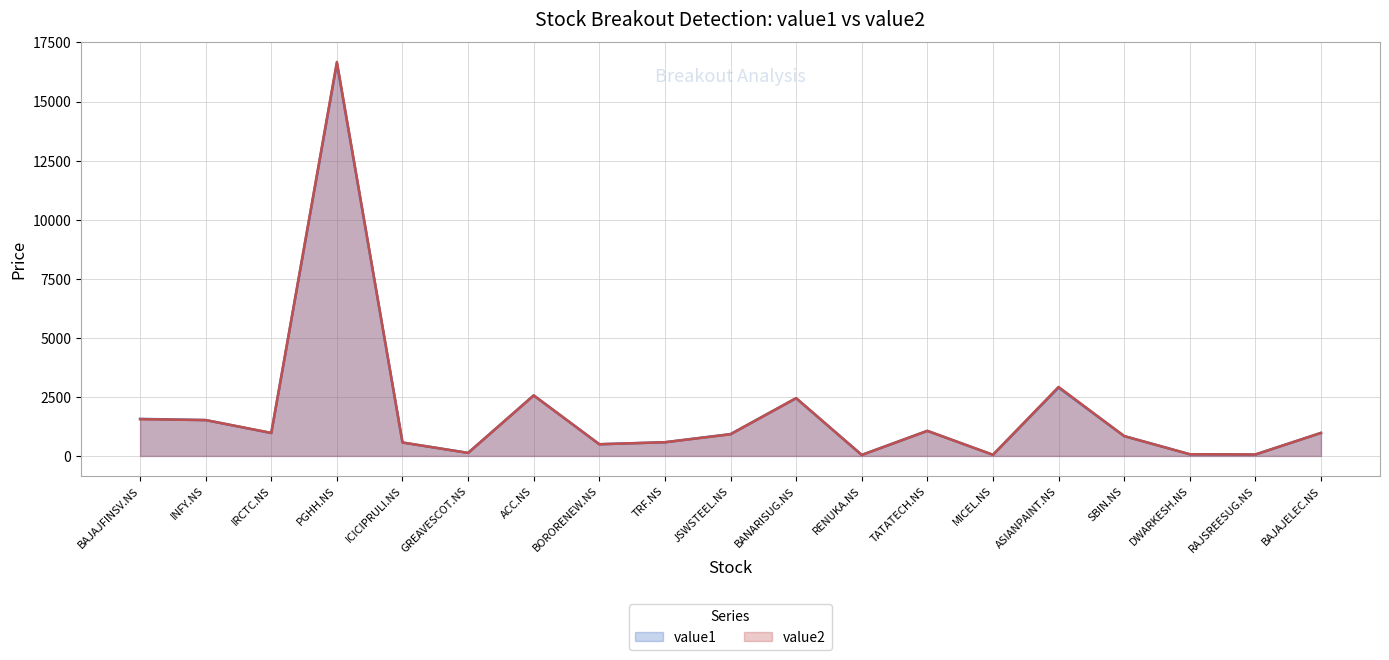

What are all the series names shown in the legend?

value1, value2